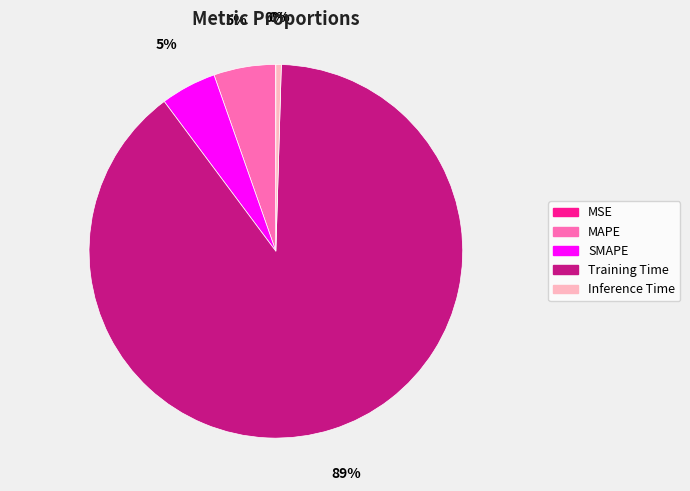

To the nearest percent, what is the average slice percentage?

20%